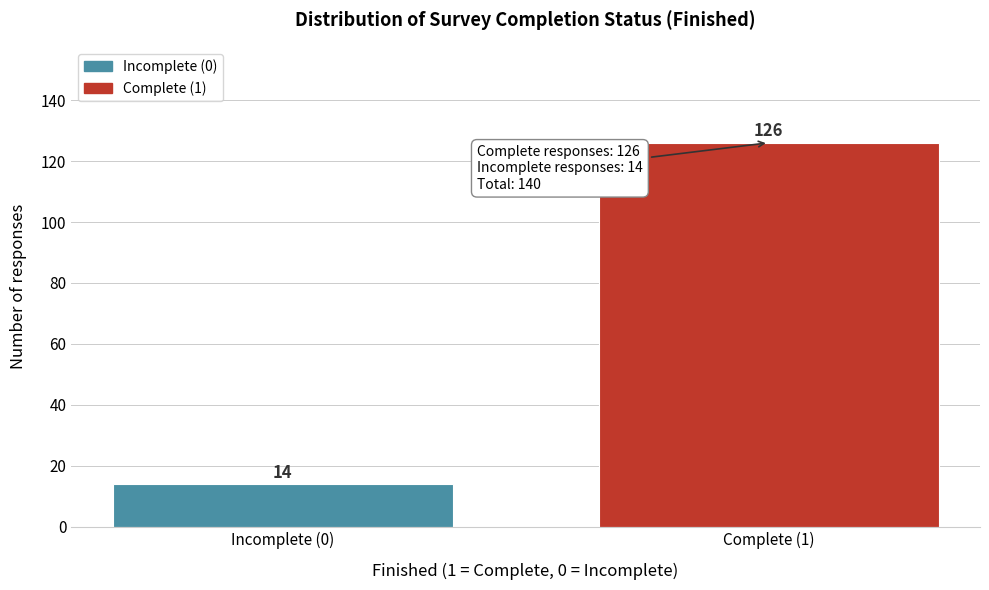

Reading right to left, list all the values displayed in this chart.

126	14